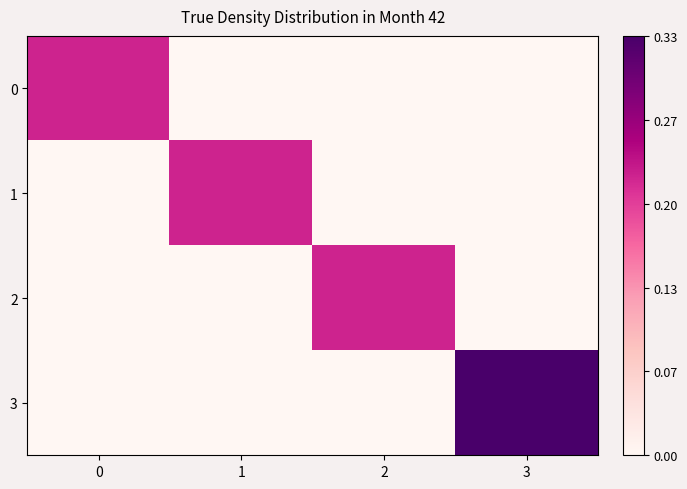

List the series in order of their peak value, highest first.

3, 0, 1, 2